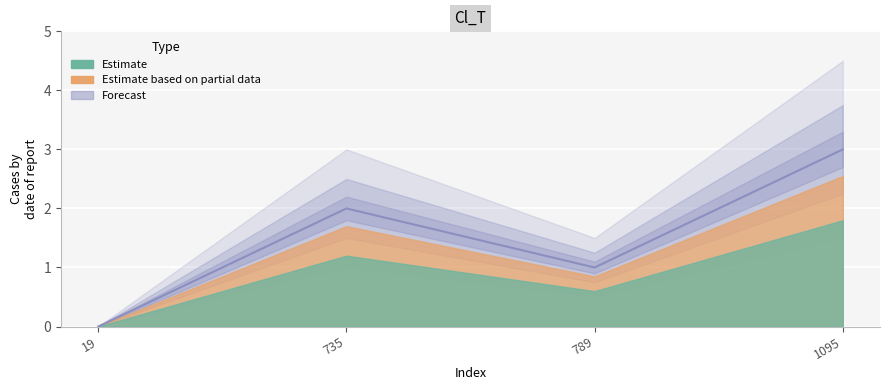

List the labels in order of value, largest first.

1095, 735, 789, 19